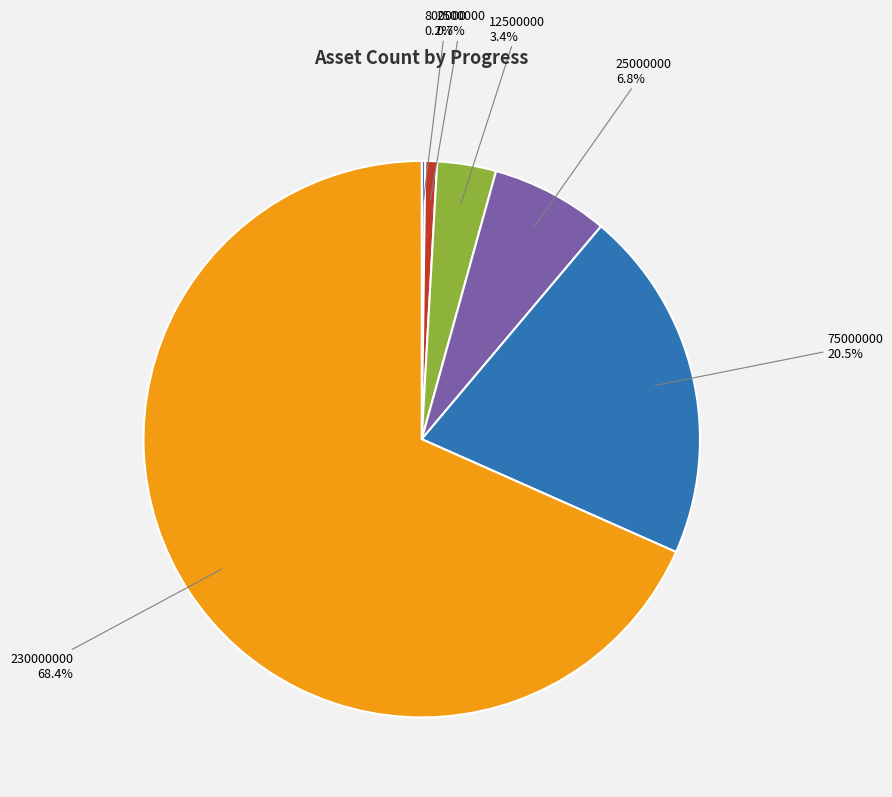

To the nearest percent, what portion does 25000000 represent?

7%